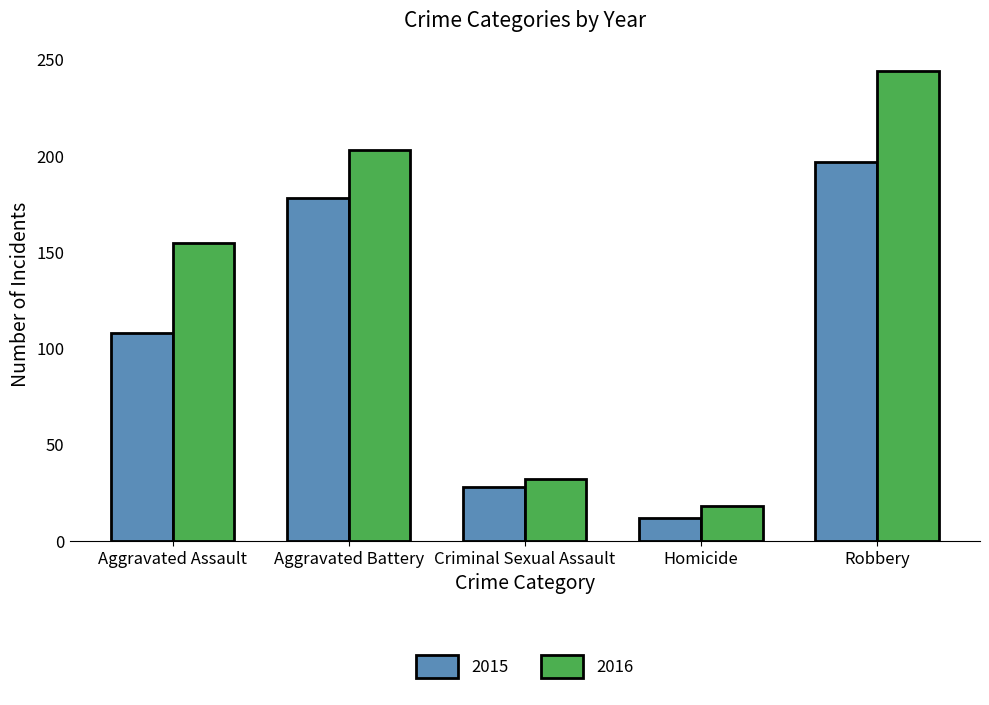

Does the chart contain stacked bars?

No